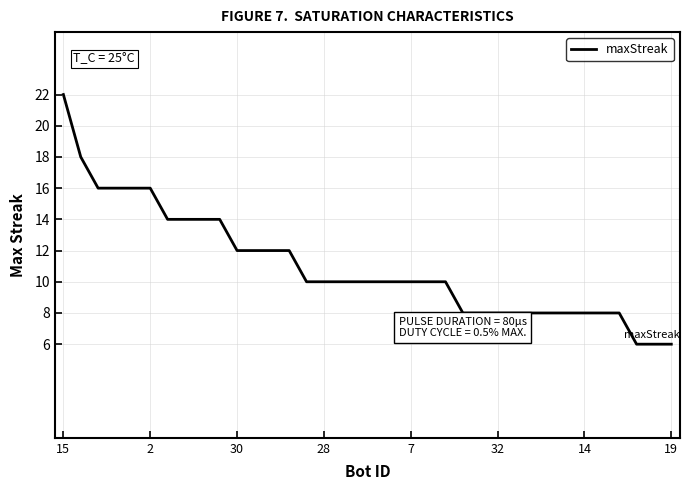

What is the sum of all values?

396